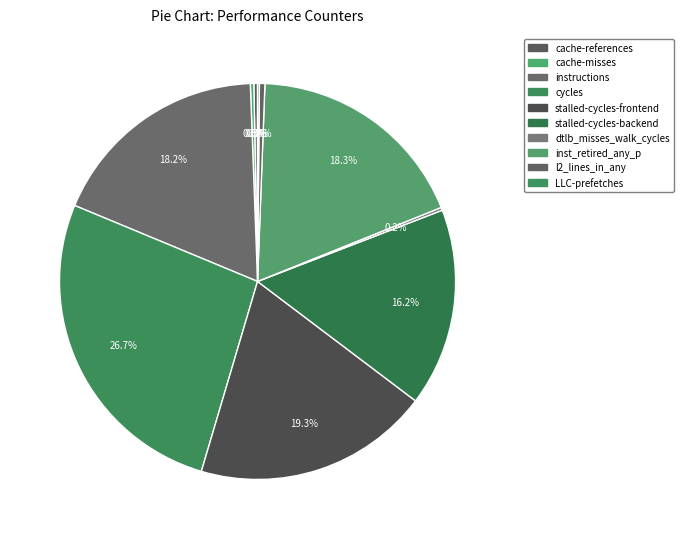

Which slice is the smallest?

LLC-prefetches